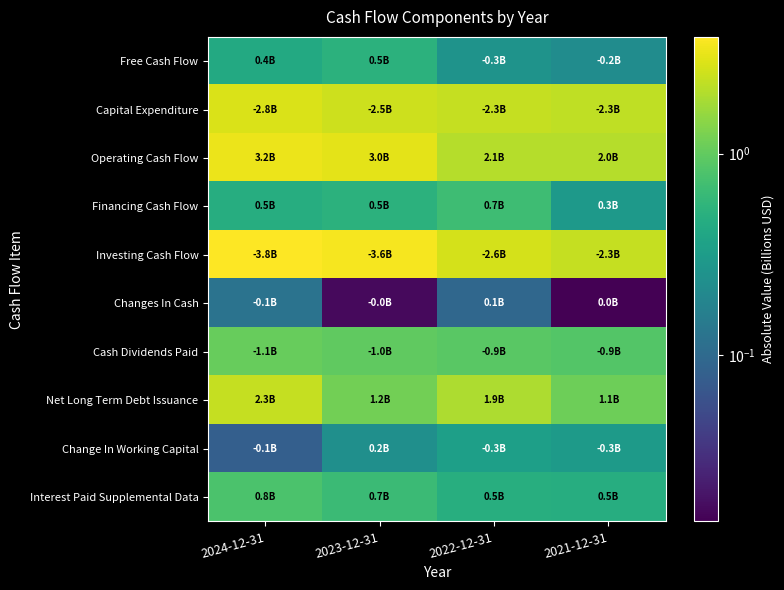

What is the total value across all series at 2024-12-31?

15.1